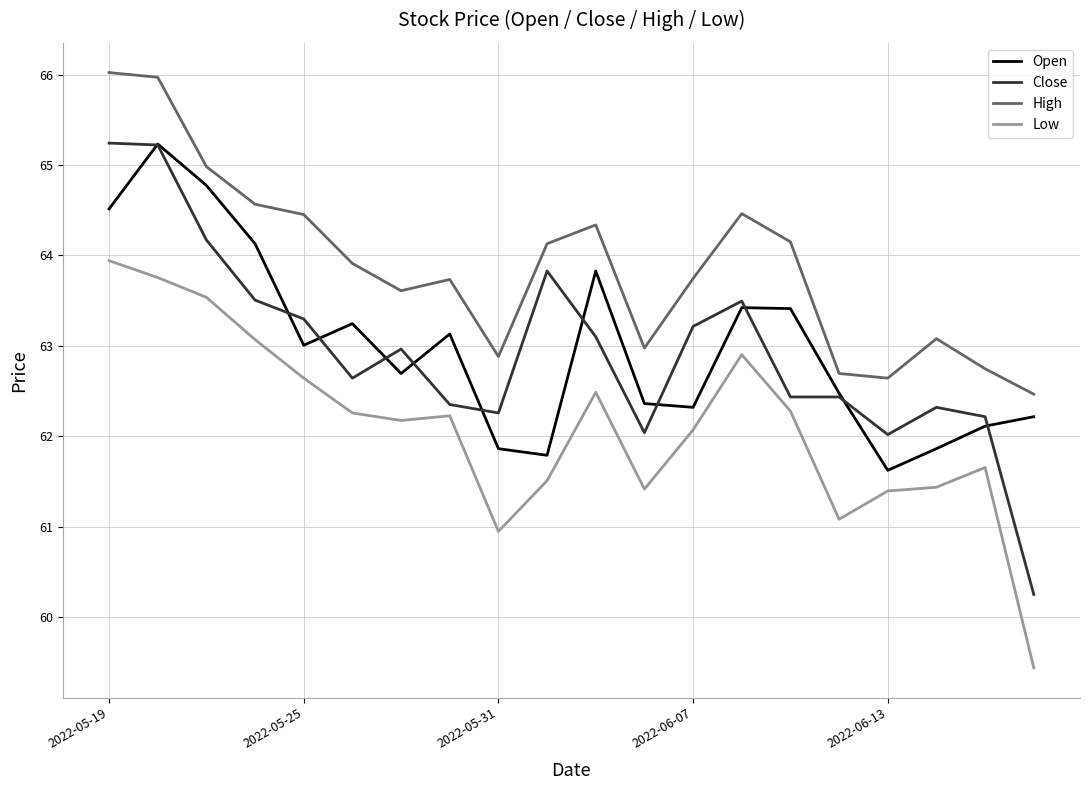

What is the difference between the second highest and second lowest values in the Close series?

3.2